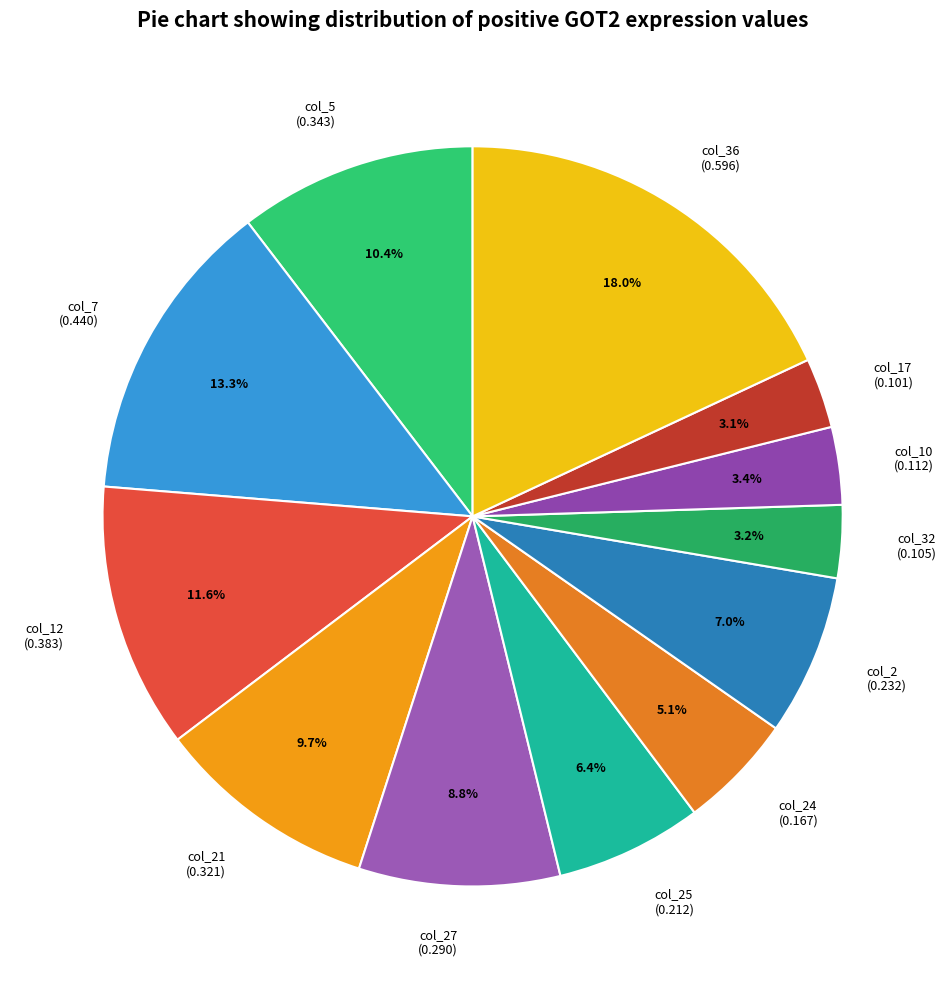

Is there any slice that represents more than half of the pie?

No